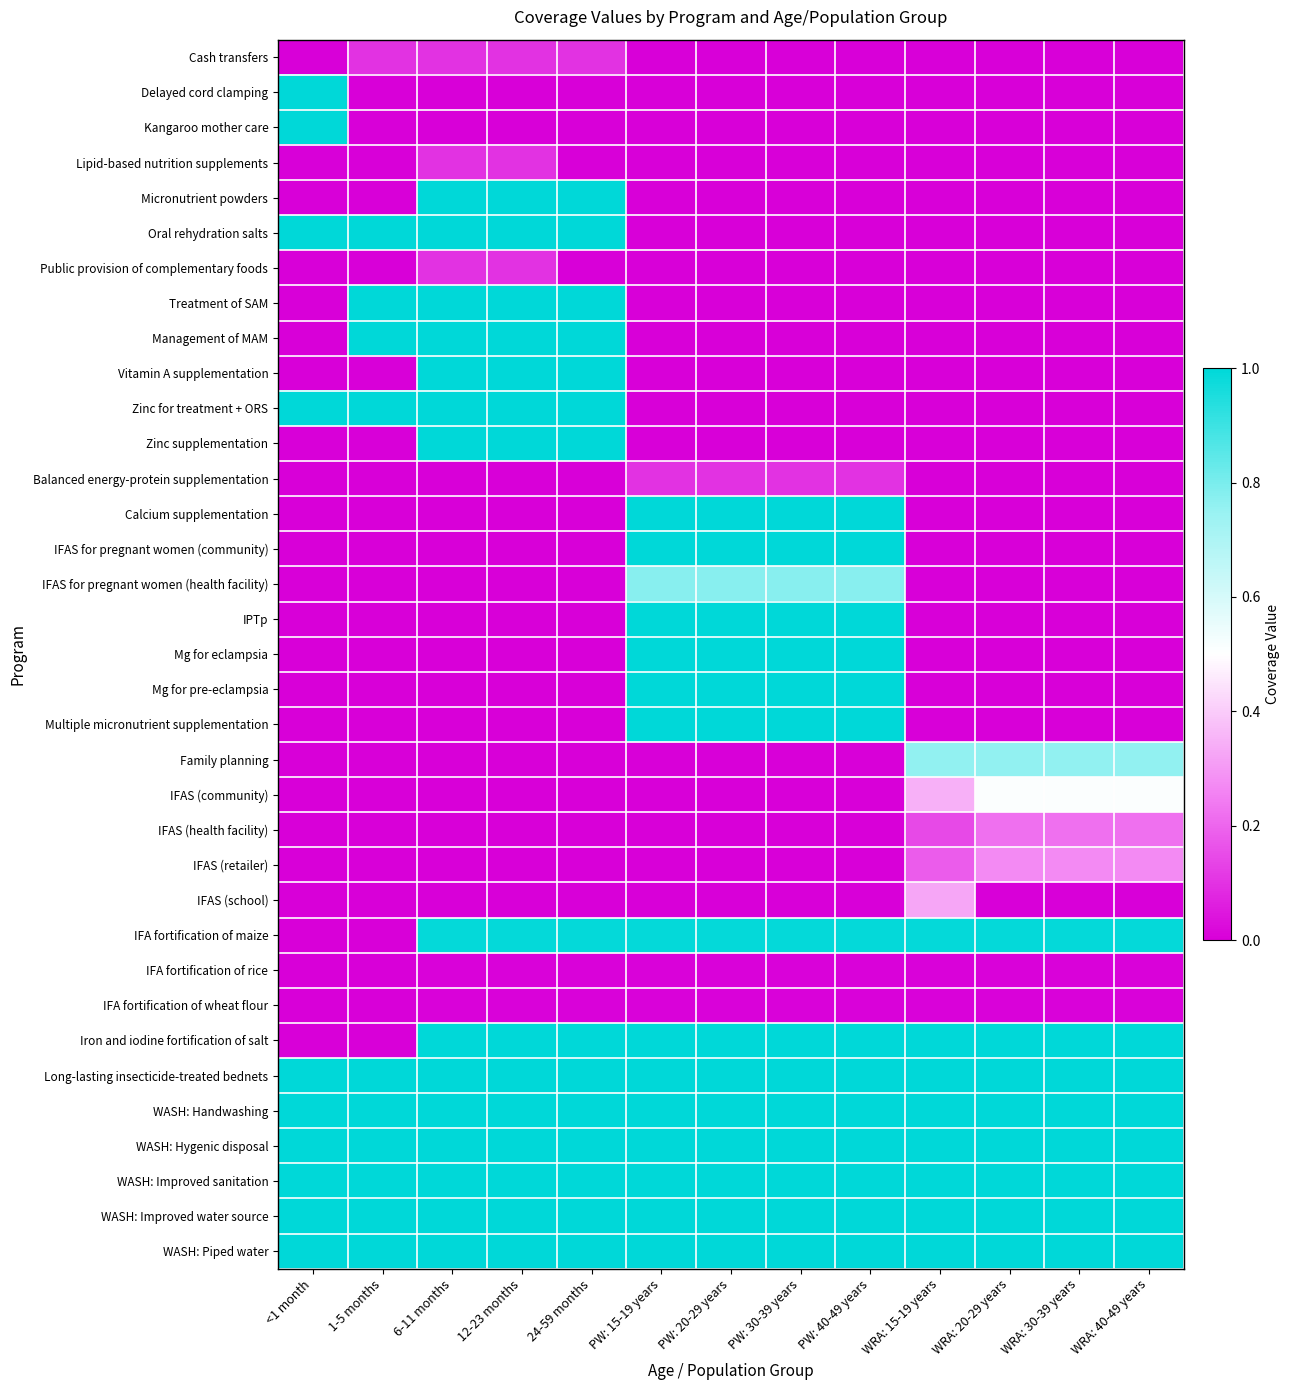

At how many categories does at least one series exceed 0?

13